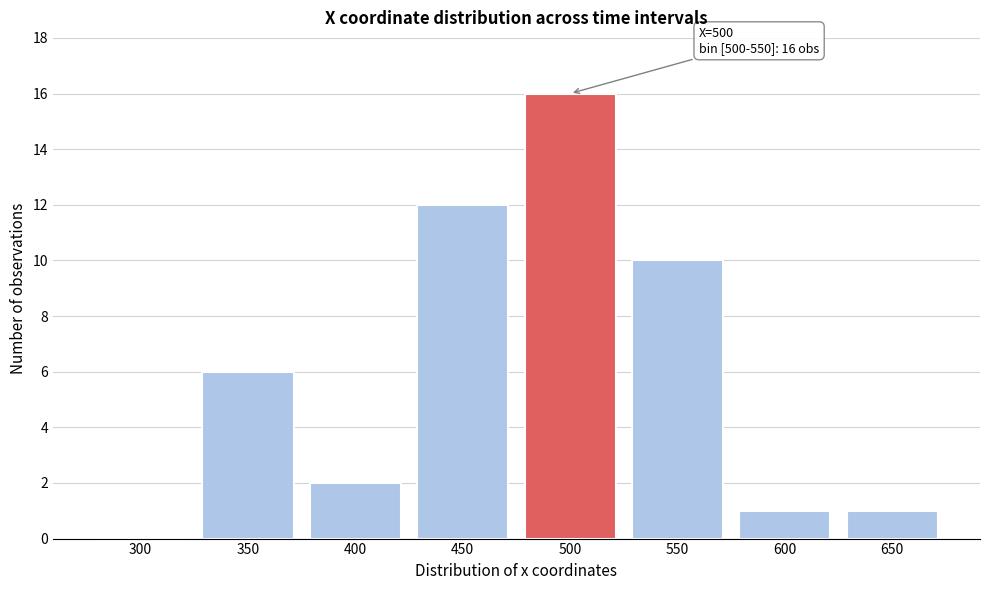

Reading left to right, extract all data points from this chart.

300=0	350=6	400=2	450=12	500=16	550=10	600=1	650=1